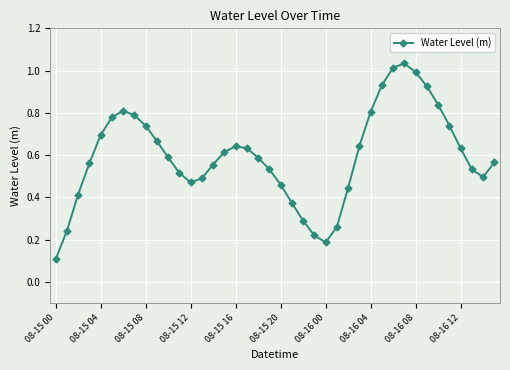

What is the sum of all values?

23.8